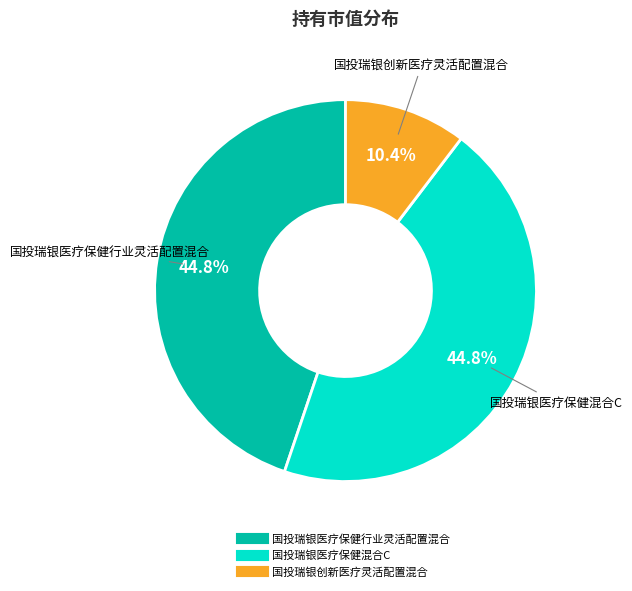

What percentage is the 国投瑞银创新医疗灵活配置混合 slice, to the nearest percent?

10%